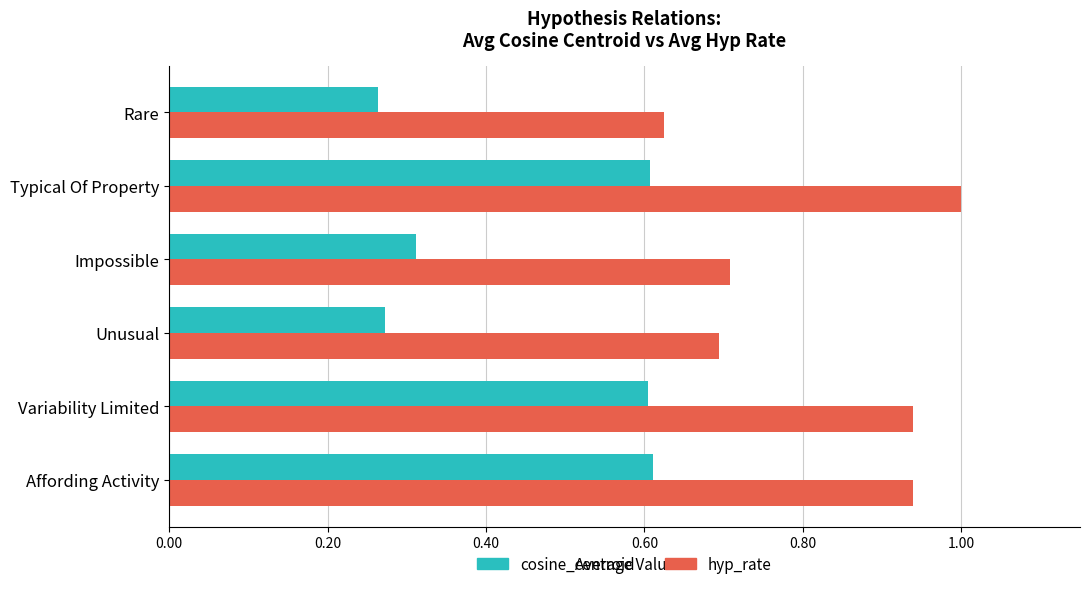

Between Variability Limited and Unusual, which series saw the biggest shift?

cosine_centroid